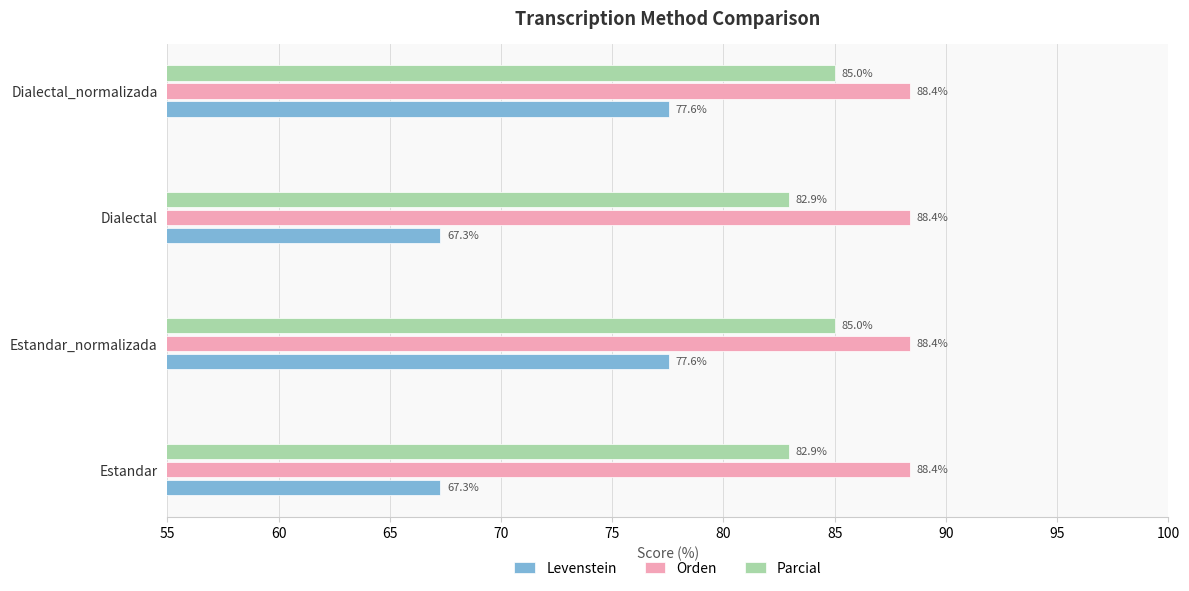

At how many categories does at least one series exceed 69?

4